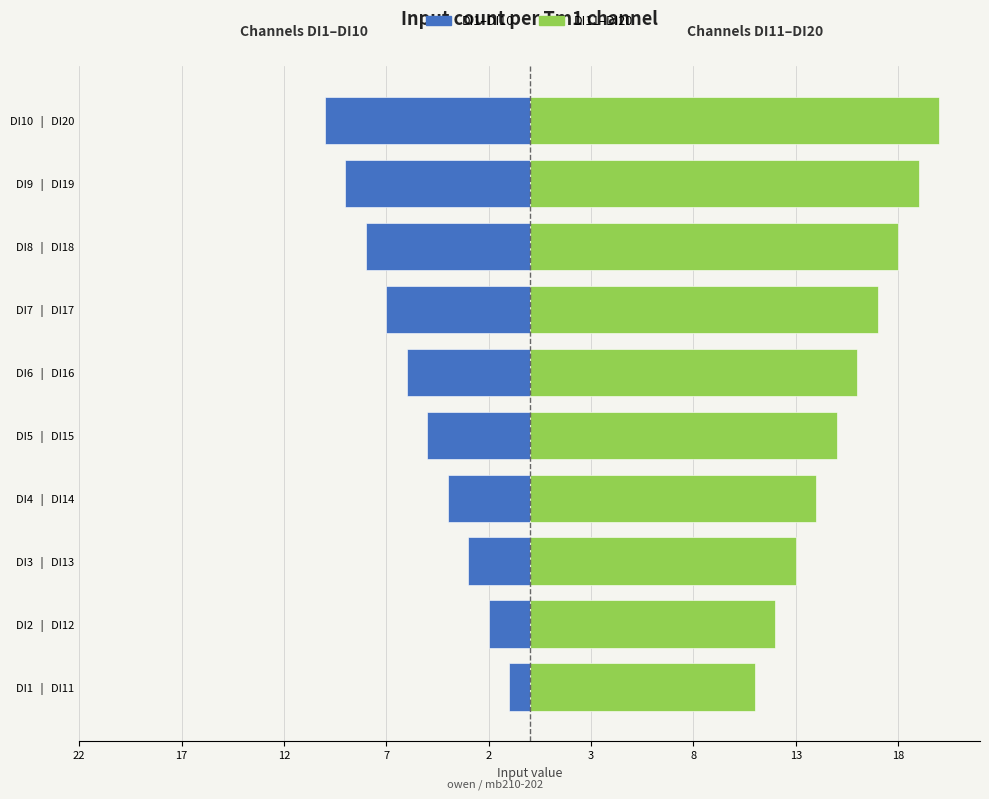

At how many categories does at least one series exceed -2?

10